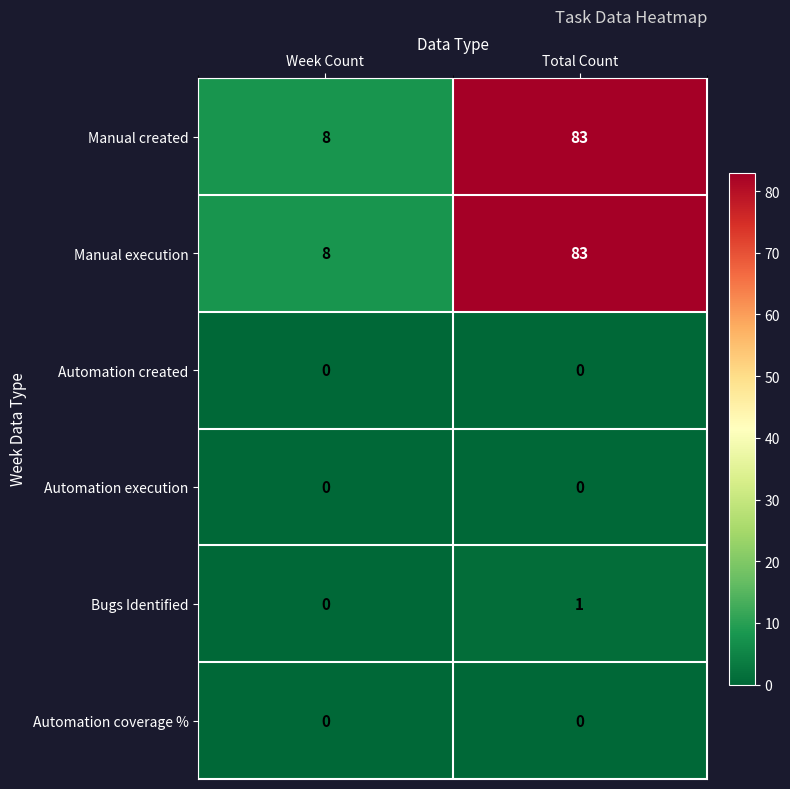

At how many categories does at least one series exceed 45?

1